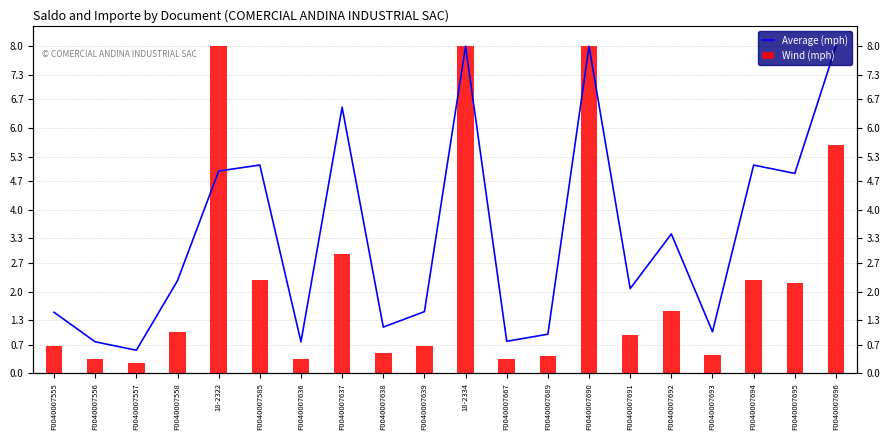

How many groups of bars are there?

20